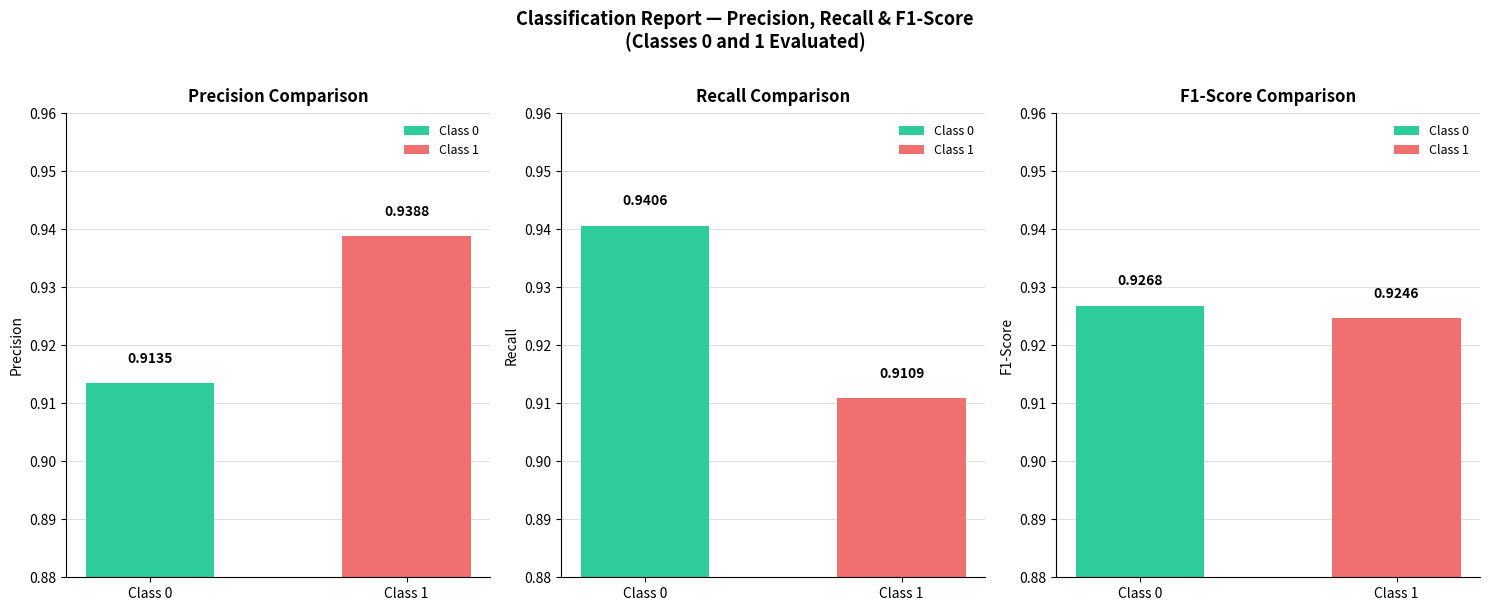

Between Class 0 and Class 1, which is larger?

Class 1